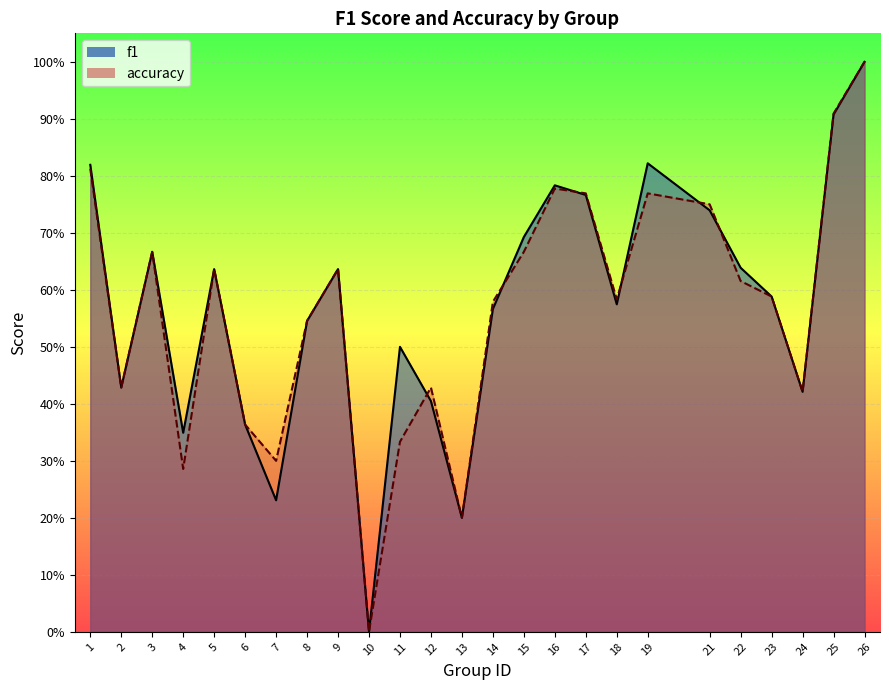

The f1 series shows 0.5 at 8. True or false?

True